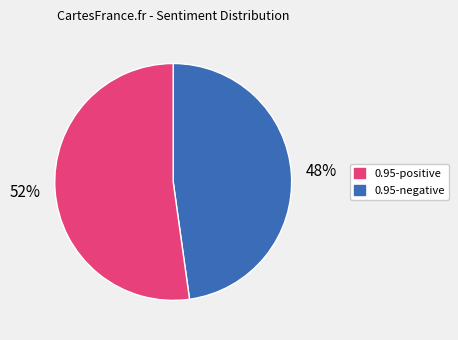

To the nearest percent, what is the difference between the largest and smallest slice percentages?

4%